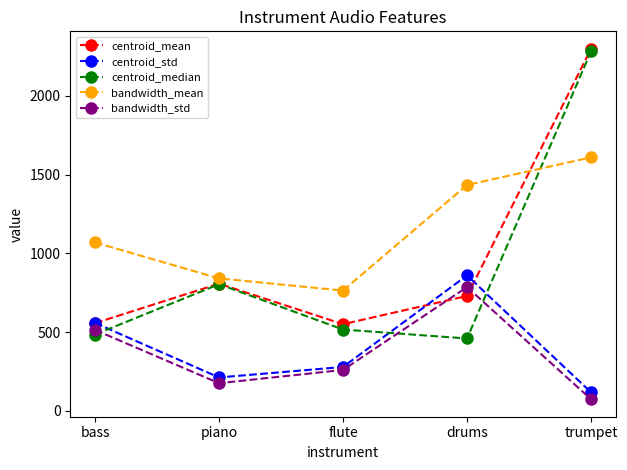

At which label does centroid_mean reach its peak?

trumpet